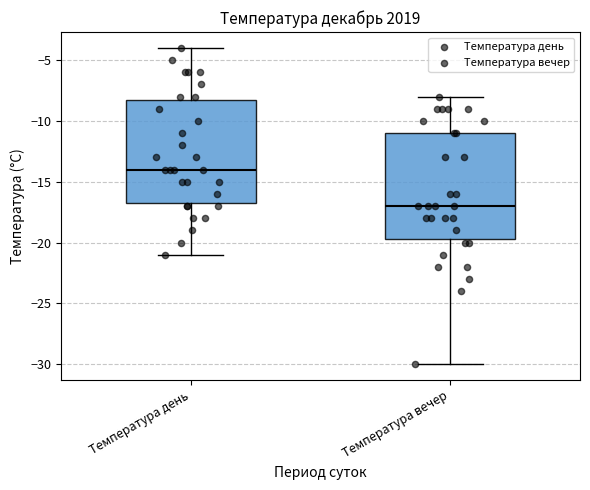

Reading left to right, read every box against the y-axis: the position of its median line, the range the box covers, and the ends of its whiskers. The values are not printed on the chart, so give them approximately, as read against the axis.

Температура день: median -14.0, box -16.5 to -8.0, whiskers -21.0 to -4.0
Температура вечер: median -17.0, box -19.5 to -11.0, whiskers -30.0 to -8.0